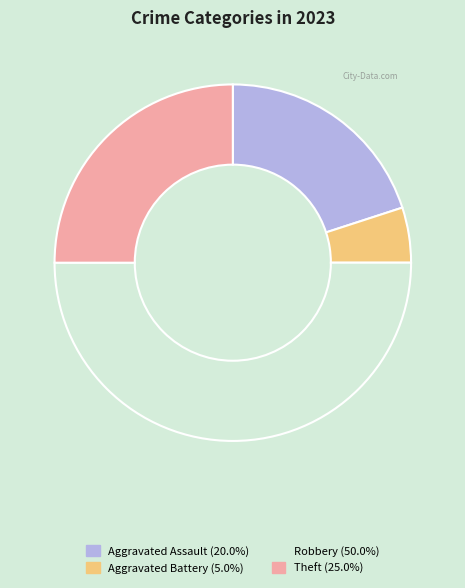

How many segments does this pie chart have?

4